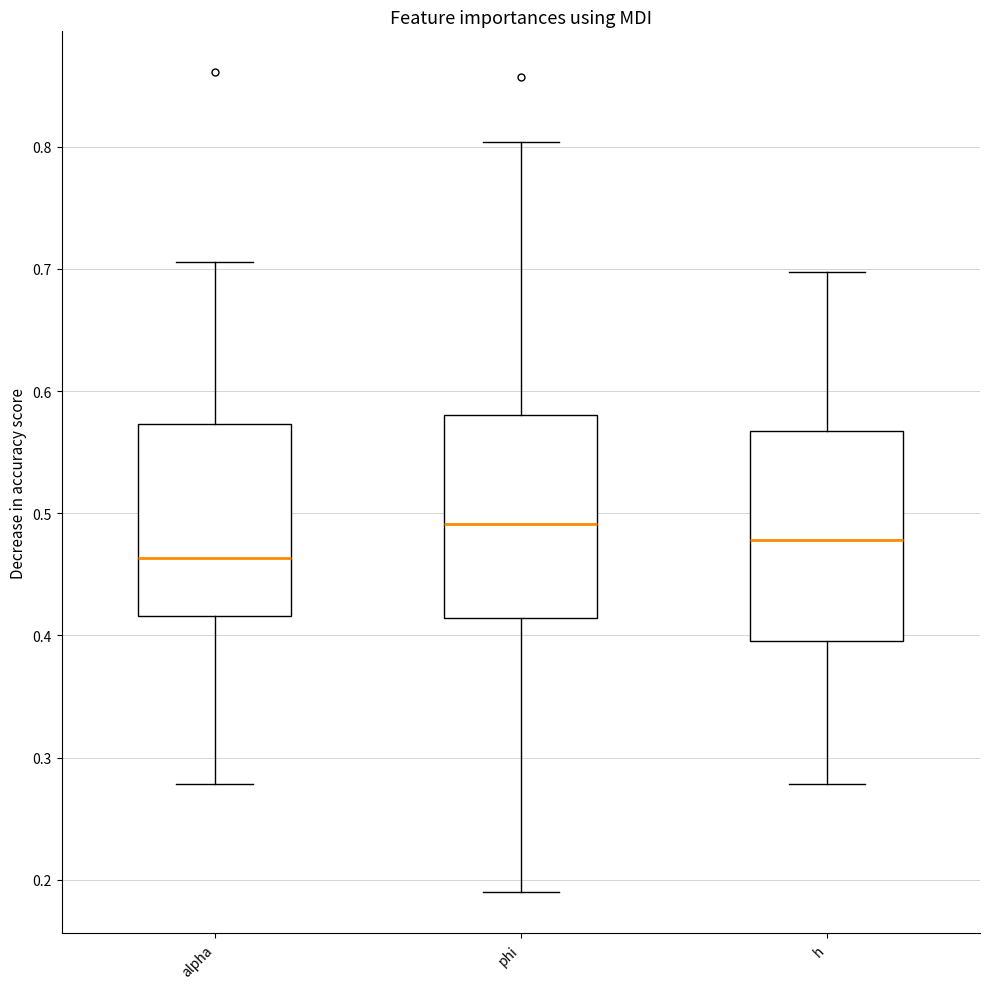

Reading left to right, read every box against the y-axis: the position of its median line, the range the box covers, and the ends of its whiskers. The values are not printed on the chart, so give them approximately, as read against the axis.

alpha: median 0.46, box 0.42 to 0.57, whiskers 0.28 to 0.71
phi: median 0.49, box 0.41 to 0.58, whiskers 0.19 to 0.80
h: median 0.48, box 0.40 to 0.57, whiskers 0.28 to 0.70